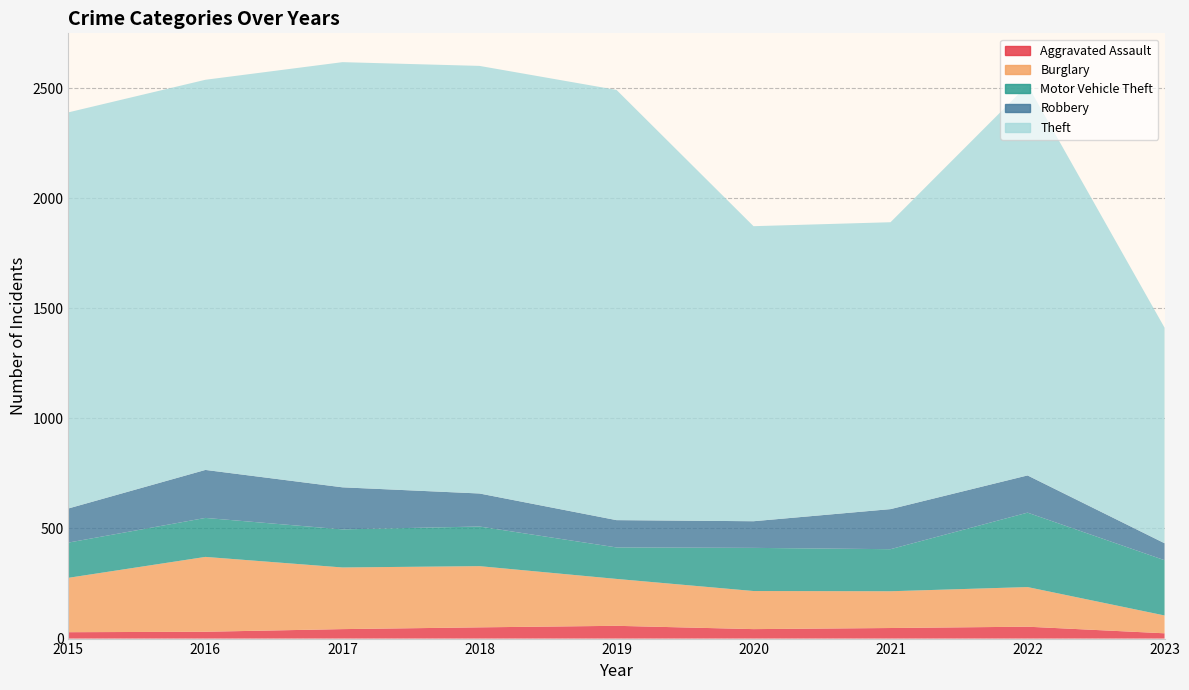

Reading left to right, extract all data points from this chart.

Aggravated Assault: 2015=29	2016=31	2017=43	2018=51	2019=58	2020=43	2021=48	2022=54	2023=24
Burglary: 2015=247	2016=340	2017=280	2018=278	2019=213	2020=173	2021=167	2022=180	2023=81
Motor Vehicle Theft: 2015=160	2016=177	2017=173	2018=180	2019=143	2020=196	2021=191	2022=338	2023=251
Robbery: 2015=155	2016=218	2017=191	2018=150	2019=124	2020=121	2021=182	2022=169	2023=77
Theft: 2015=1799	2016=1772	2017=1931	2018=1942	2019=1954	2020=1340	2021=1303	2022=1773	2023=979